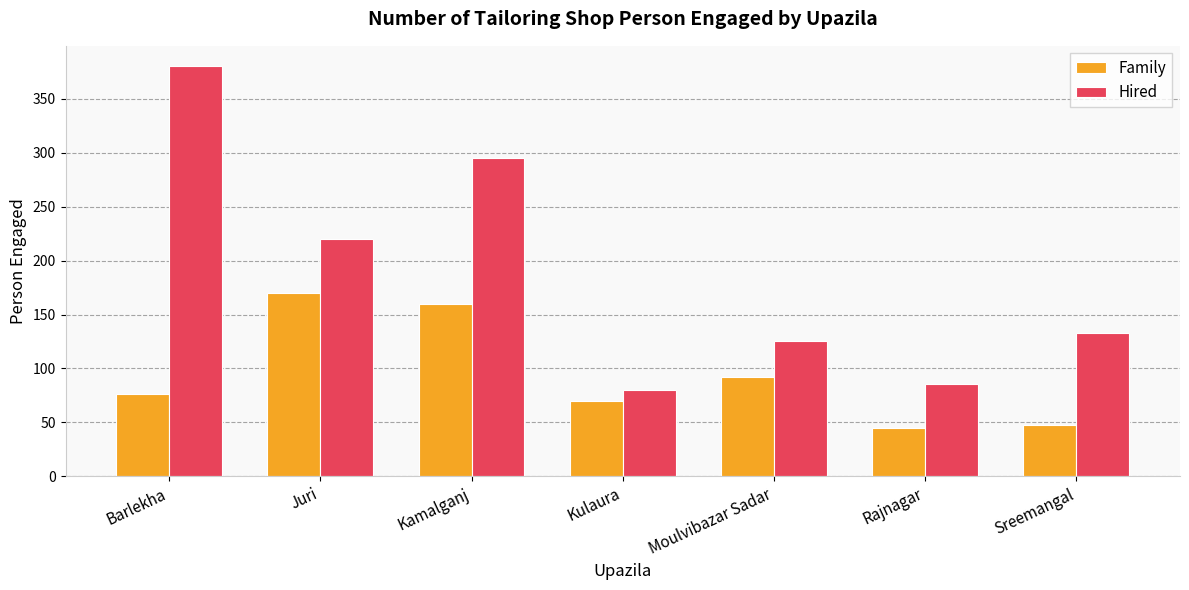

Reading left to right, what are all the values shown in this chart?

Family: Barlekha=76	Juri=170	Kamalganj=160	Kulaura=70	Moulvibazar Sadar=92	Rajnagar=45	Sreemangal=48
Hired: Barlekha=380	Juri=220	Kamalganj=295	Kulaura=80	Moulvibazar Sadar=125	Rajnagar=86	Sreemangal=133